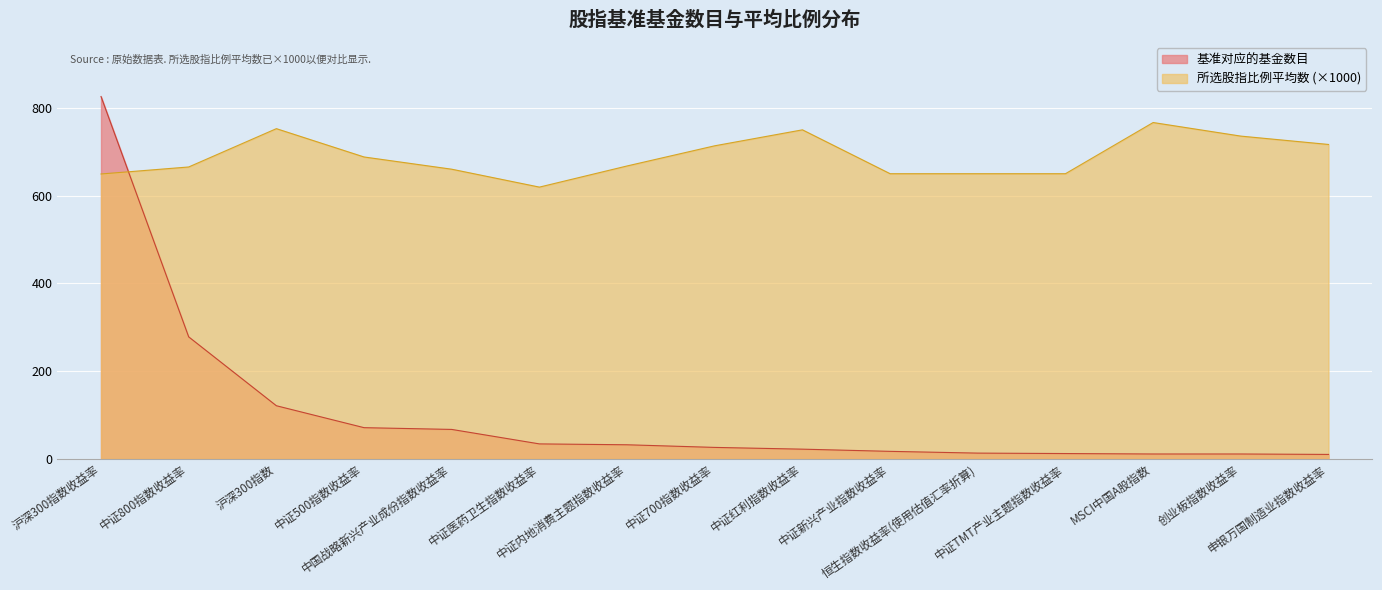

What is the average value of the 基准对应的基金数目 series?

103.4